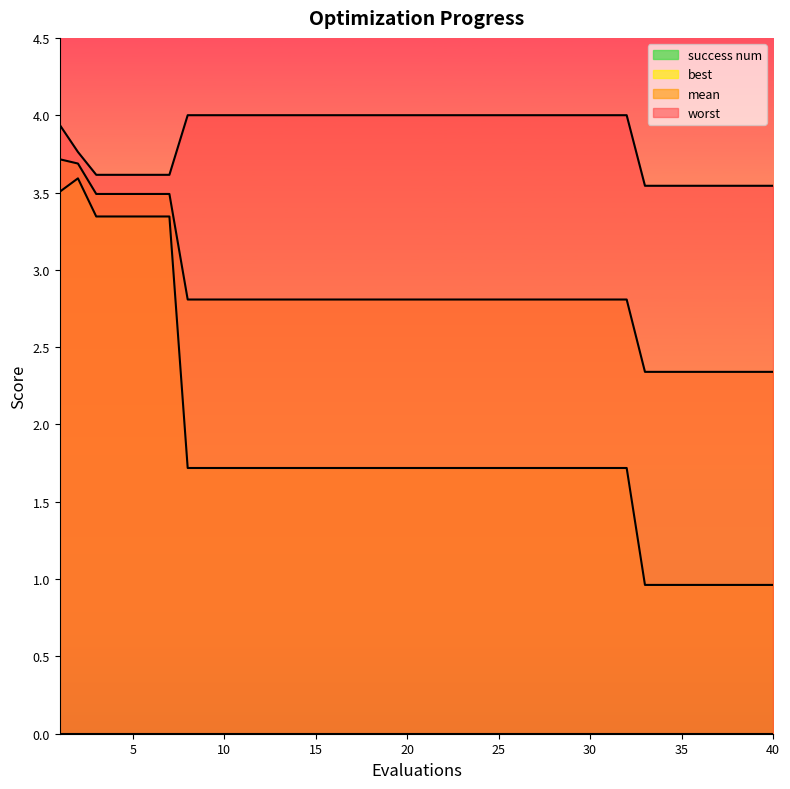

True or false: best and mean cross at least once.

False